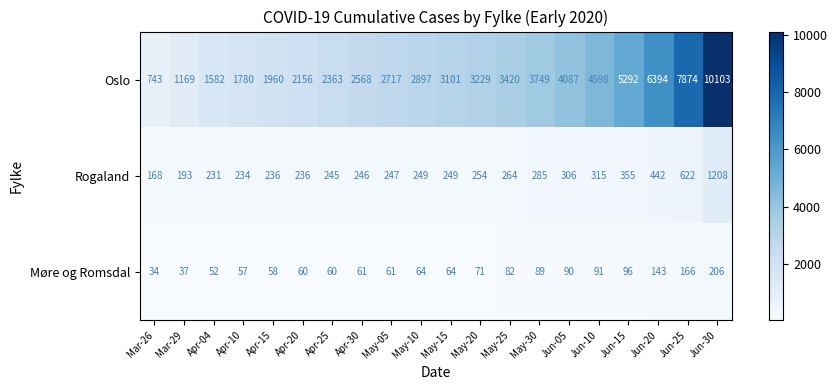

At May-15, list the series in order from smallest to largest.

Møre og Romsdal, Rogaland, Oslo